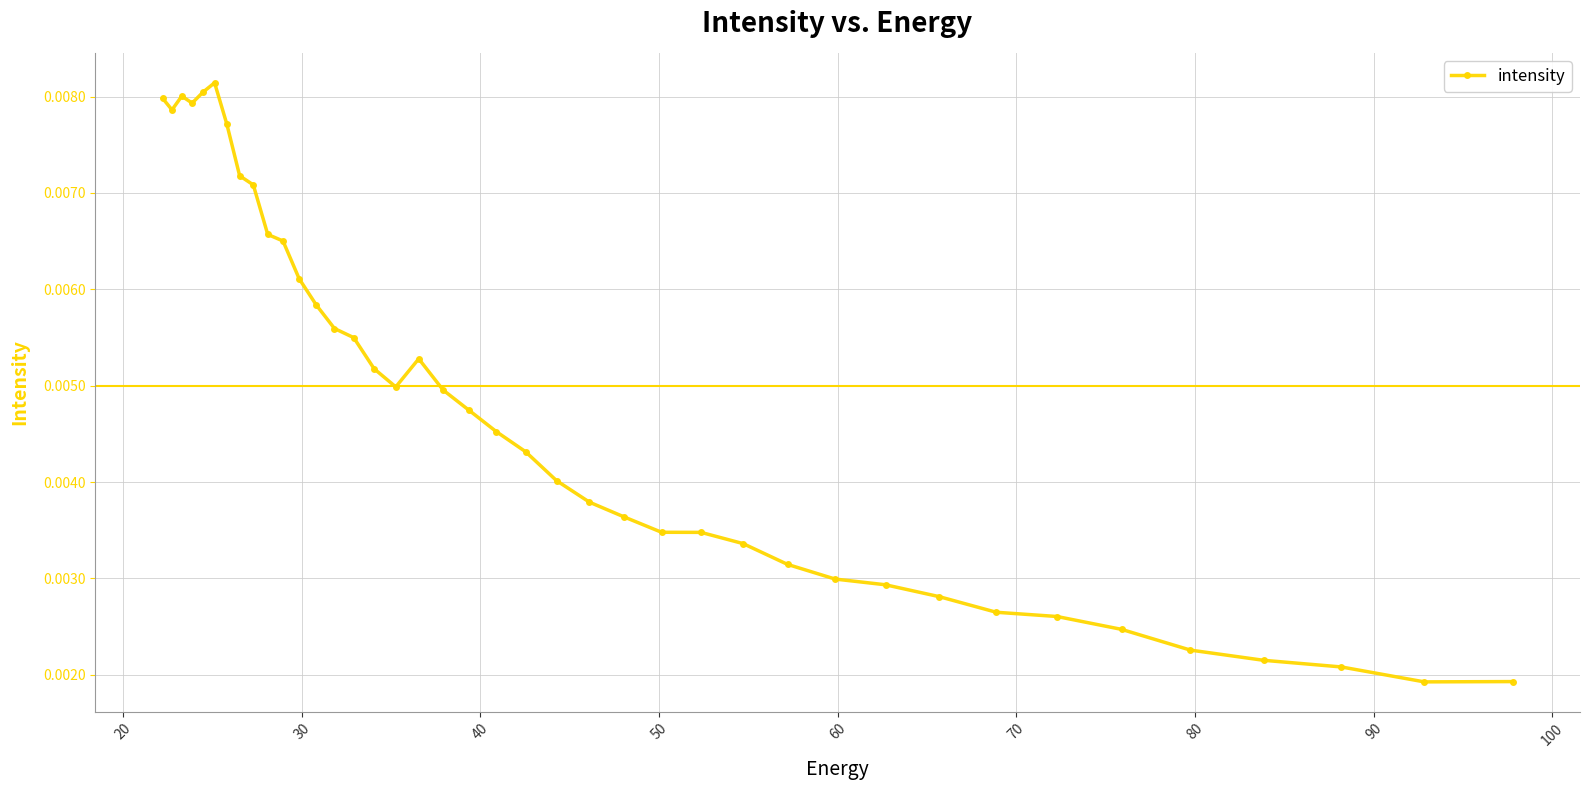

Count the values in the range 0 to 1.

40